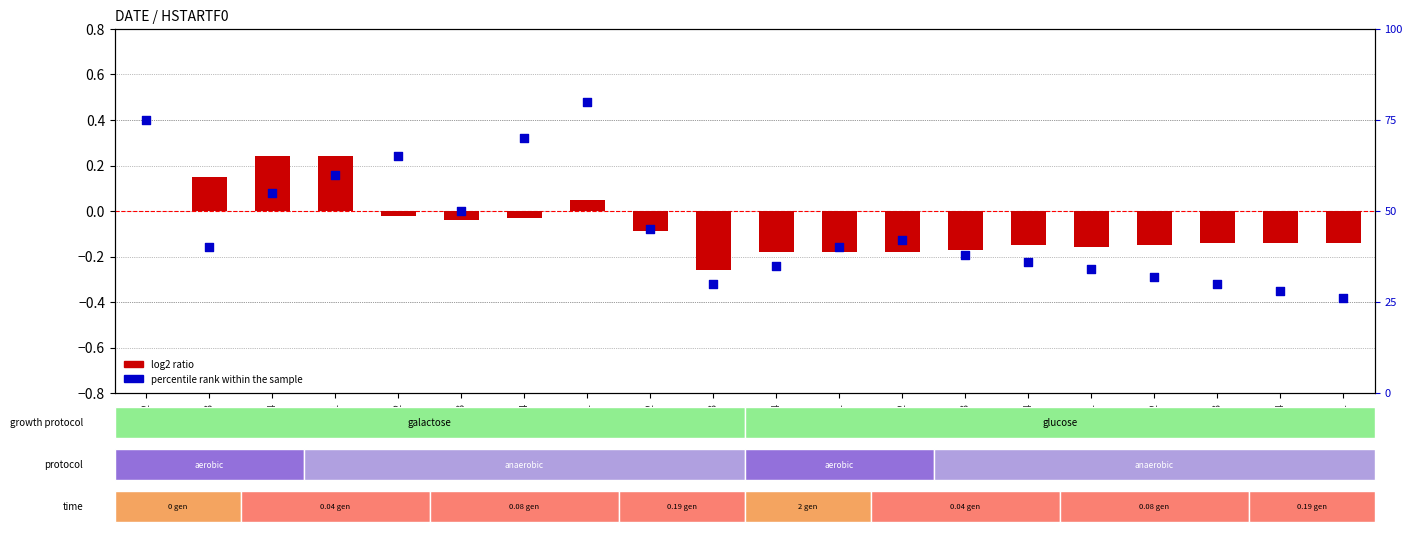

What is the total value across all series at 1969.1?

80.0